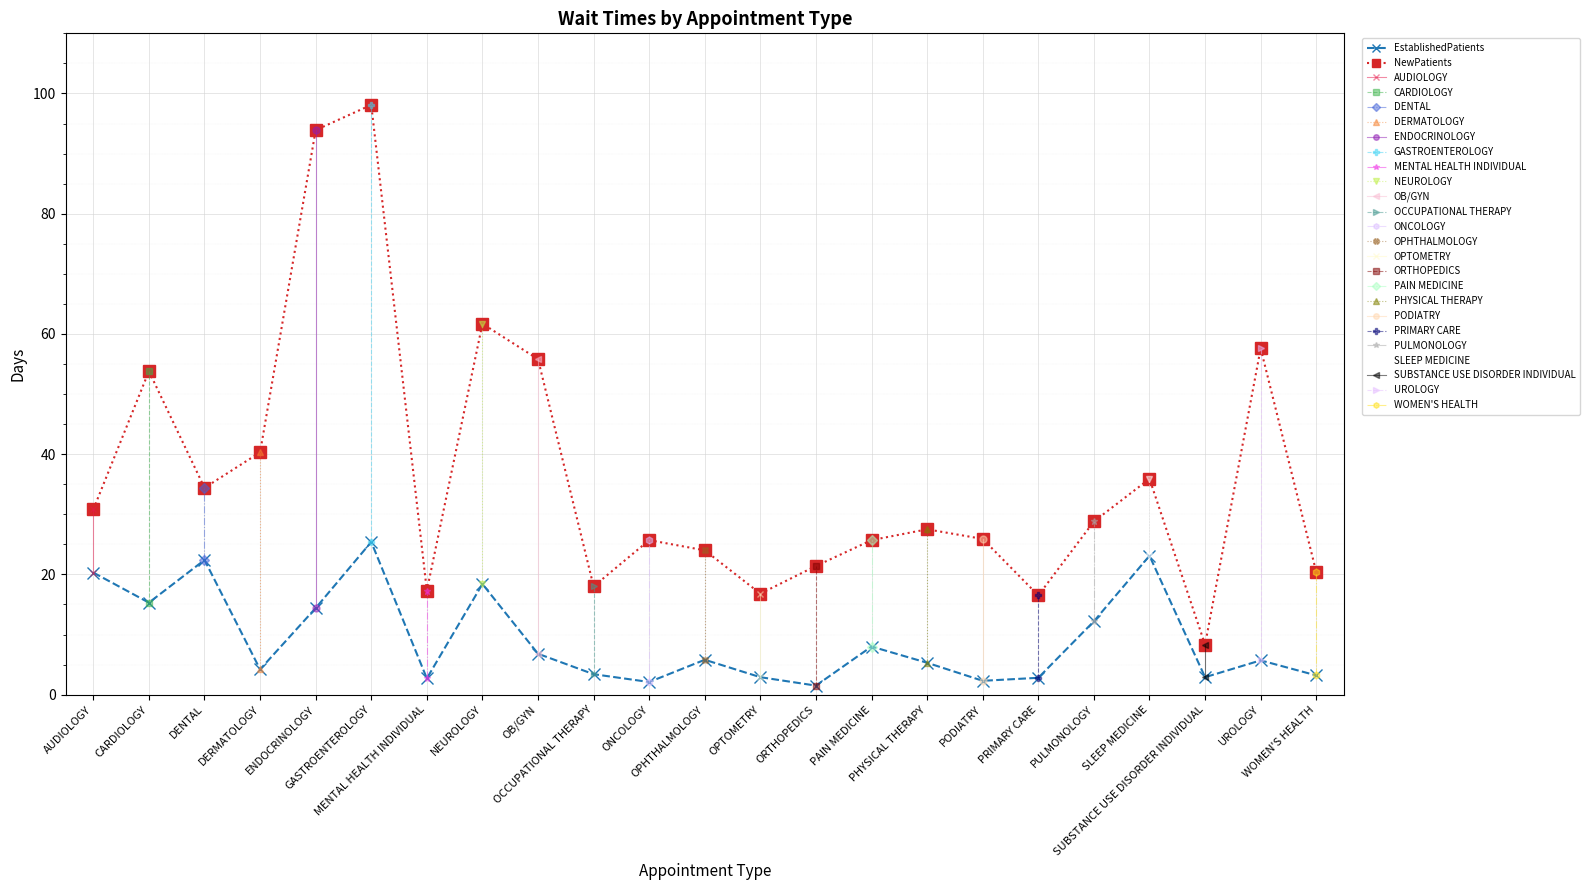

Reading left to right, transcribe all the data shown in this chart.

EstablishedPatients: AUDIOLOGY=20.3	CARDIOLOGY=15.3	DENTAL=22.4	DERMATOLOGY=4.2	ENDOCRINOLOGY=14.4	GASTROENTEROLOGY=25.4	MENTAL HEALTH INDIVIDUAL=2.7	NEUROLOGY=18.4	OB/GYN=6.8	OCCUPATIONAL THERAPY=3.4	ONCOLOGY=2.1	OPHTHALMOLOGY=5.8	OPTOMETRY=2.9	ORTHOPEDICS=1.5	PAIN MEDICINE=8.0	PHYSICAL THERAPY=5.3	PODIATRY=2.3	PRIMARY CARE=2.8	PULMONOLOGY=12.2	SLEEP MEDICINE=23.1	SUBSTANCE USE DISORDER INDIVIDUAL=2.9	UROLOGY=5.7	WOMEN'S HEALTH=3.2
NewPatients: AUDIOLOGY=30.8	CARDIOLOGY=53.8	DENTAL=34.4	DERMATOLOGY=40.3	ENDOCRINOLOGY=93.9	GASTROENTEROLOGY=98.1	MENTAL HEALTH INDIVIDUAL=17.3	NEUROLOGY=61.7	OB/GYN=55.8	OCCUPATIONAL THERAPY=18.0	ONCOLOGY=25.7	OPHTHALMOLOGY=24.0	OPTOMETRY=16.8	ORTHOPEDICS=21.4	PAIN MEDICINE=25.7	PHYSICAL THERAPY=27.5	PODIATRY=25.9	PRIMARY CARE=16.5	PULMONOLOGY=28.8	SLEEP MEDICINE=35.9	SUBSTANCE USE DISORDER INDIVIDUAL=8.3	UROLOGY=57.6	WOMEN'S HEALTH=20.4